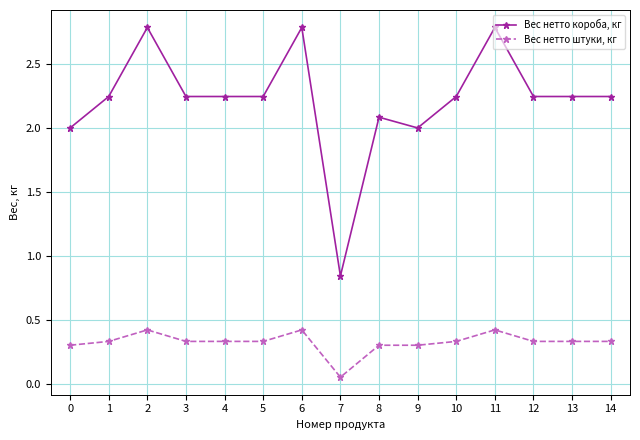

True or false: Вес нетто штуки, кг has more than 2 points higher than both neighbors.

True